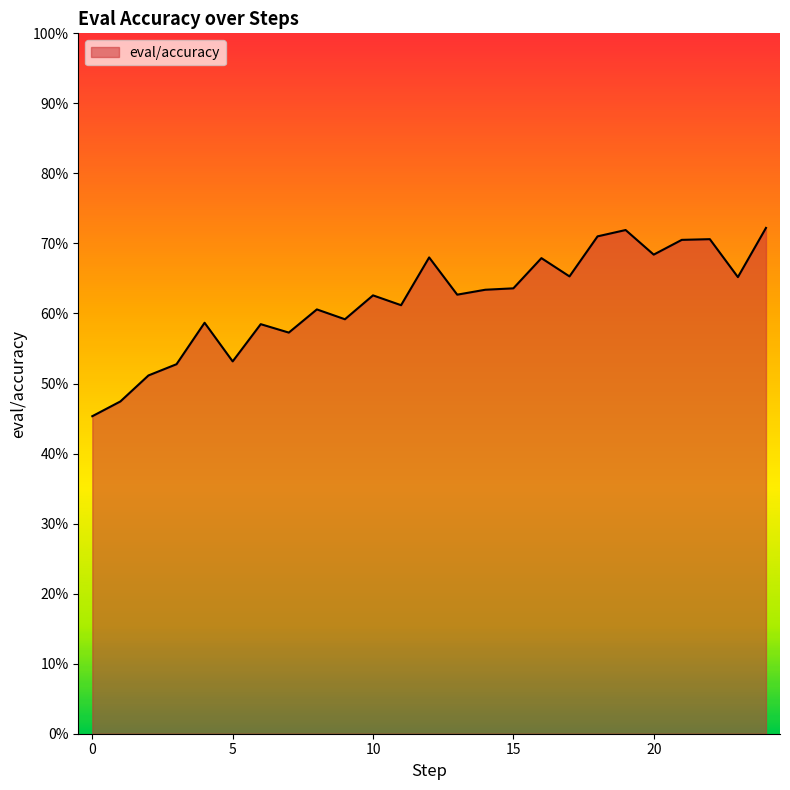

What is the minimum value shown in the chart?

0.5